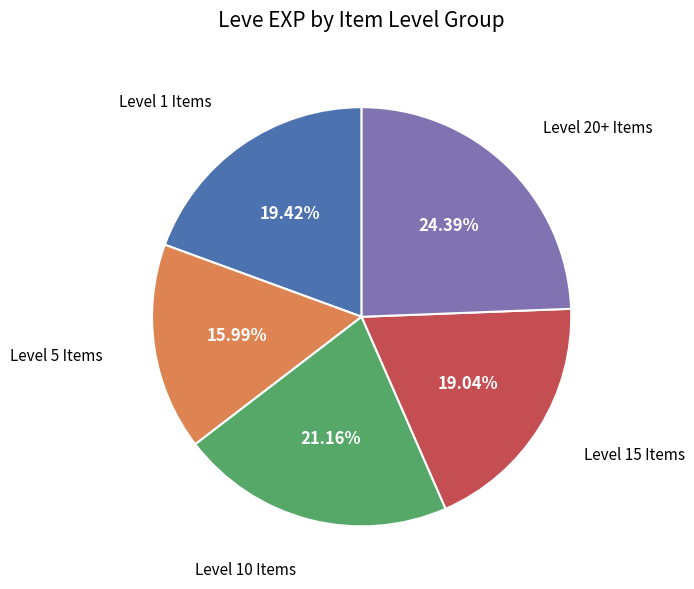

Is there any slice that represents more than half of the pie?

No